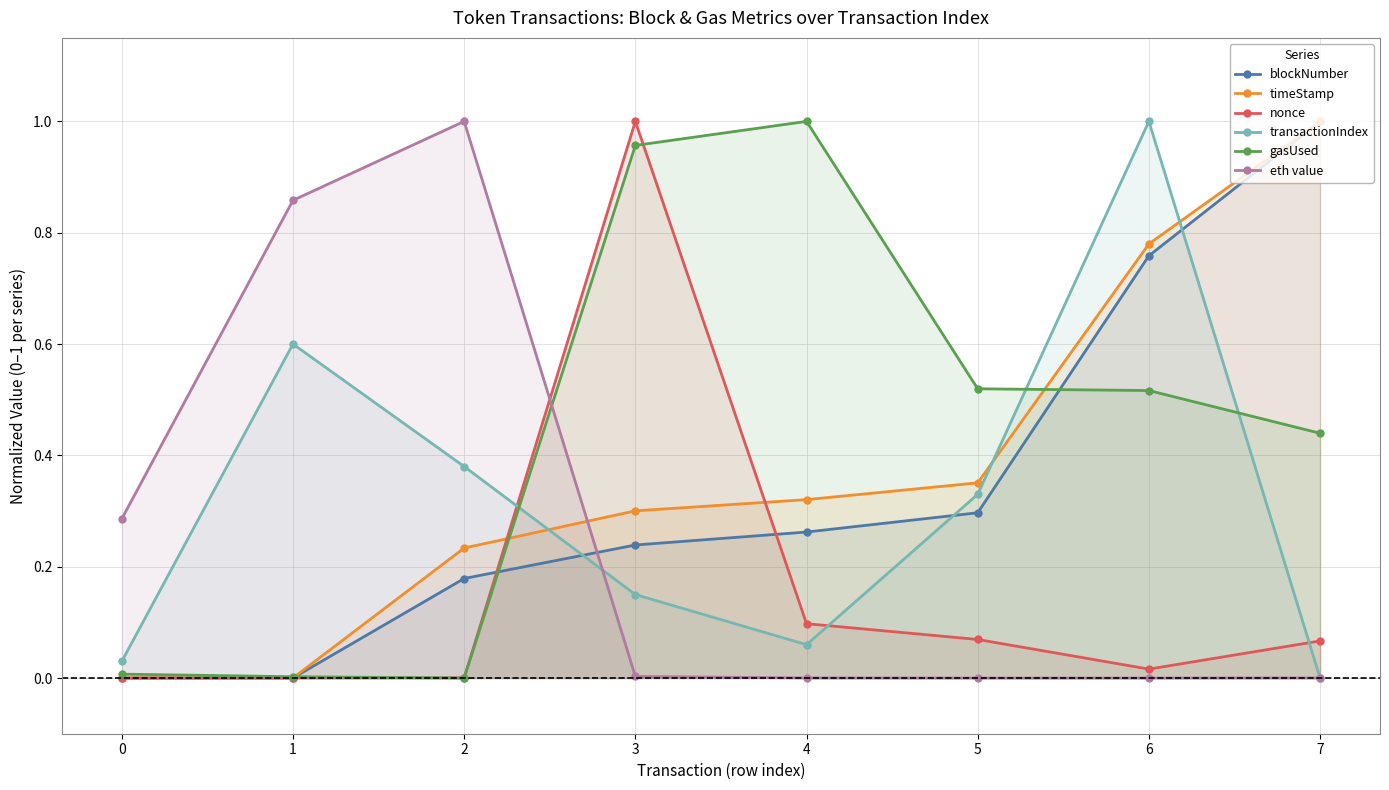

Does the chart display data point markers on the line(s)?

Yes